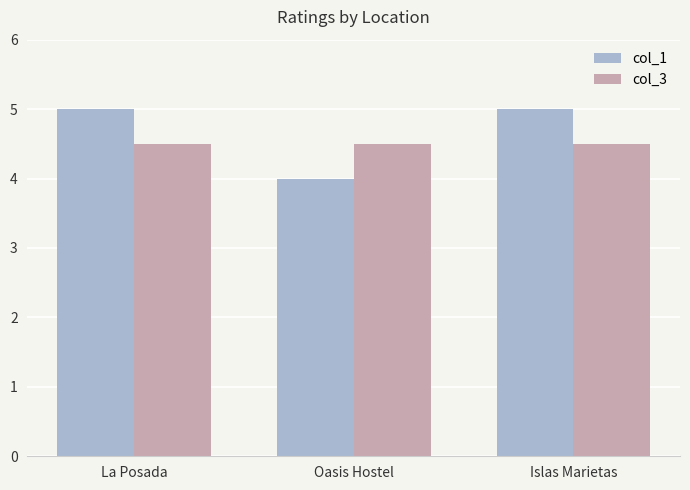

What is the sum of the col_1 values at La Posada and Islas Marietas?

10.0